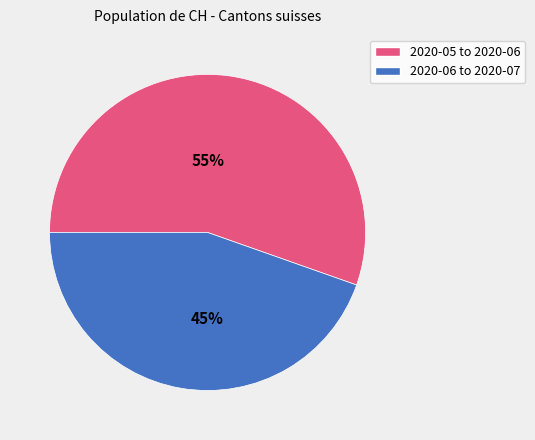

Is there any slice that represents more than half of the pie?

Yes